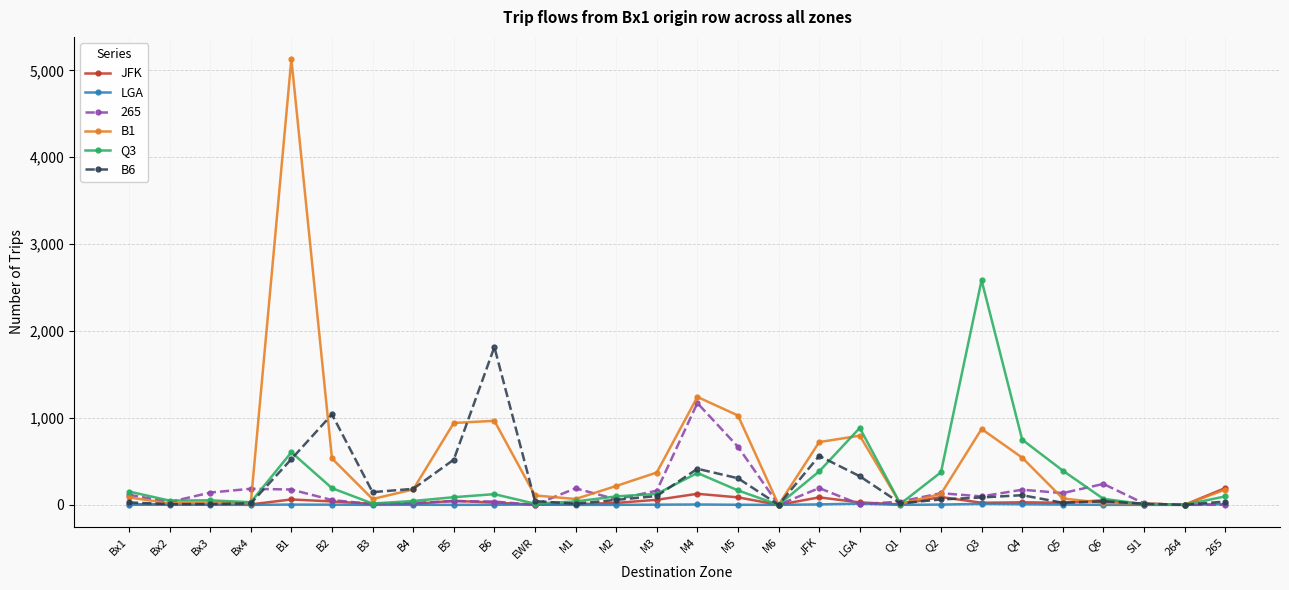

Which label corresponds to the largest value in the chart?

B1